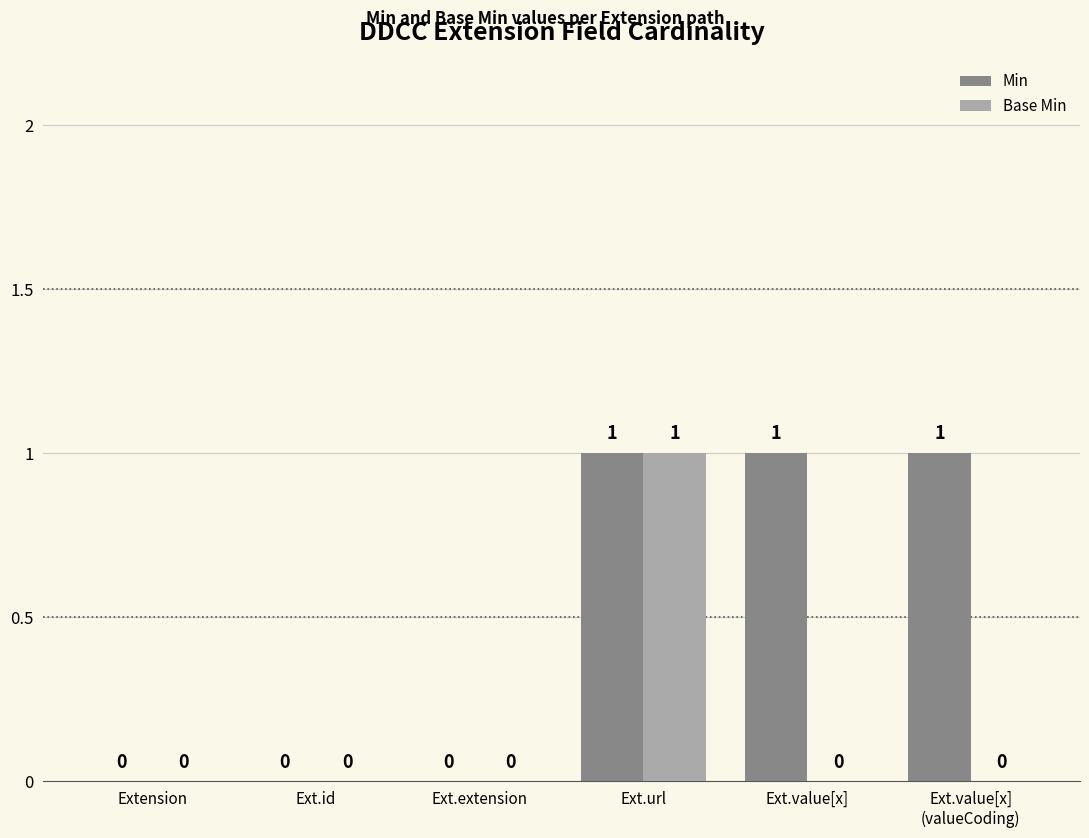

How many Min values are between 0 and 1?

6